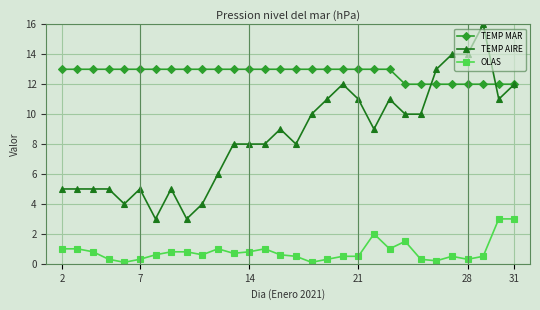

Does the chart display data point markers on the line(s)?

Yes